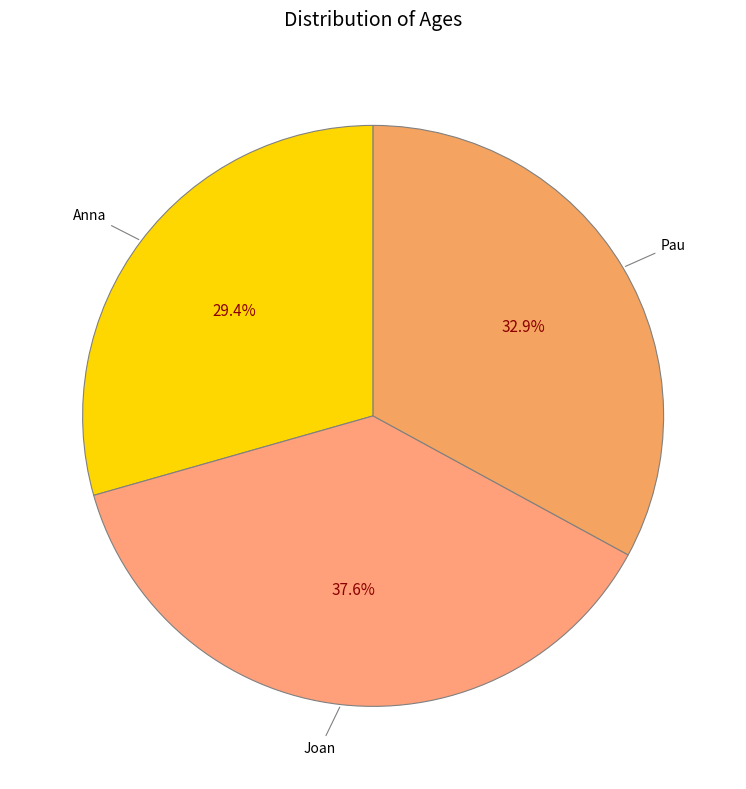

Between Joan and Pau, which is larger?

Joan